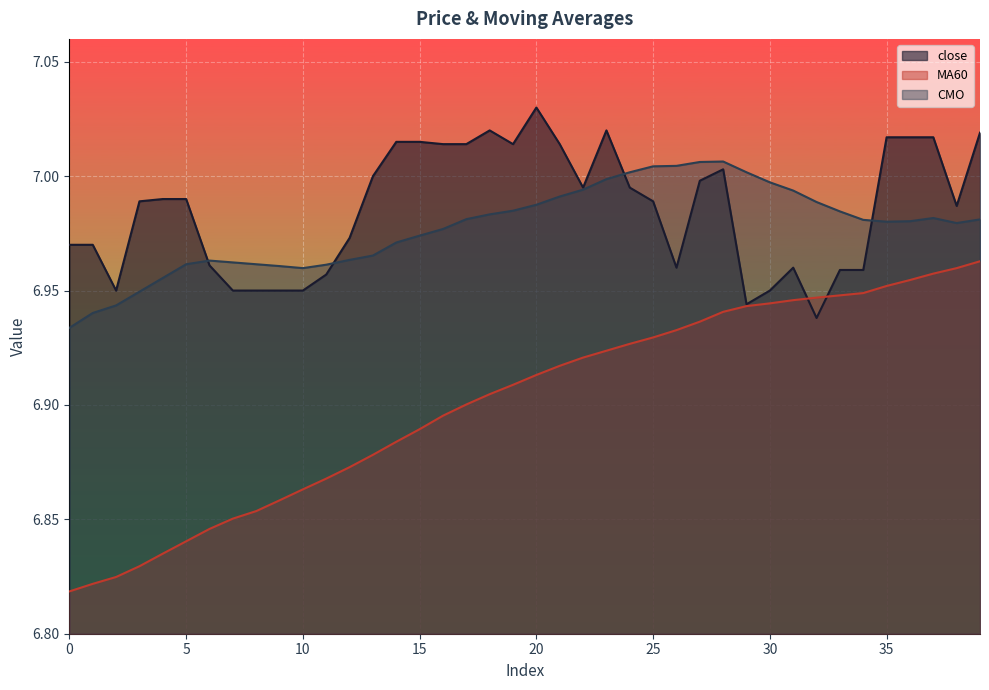

How many lines are shown in the chart?

3